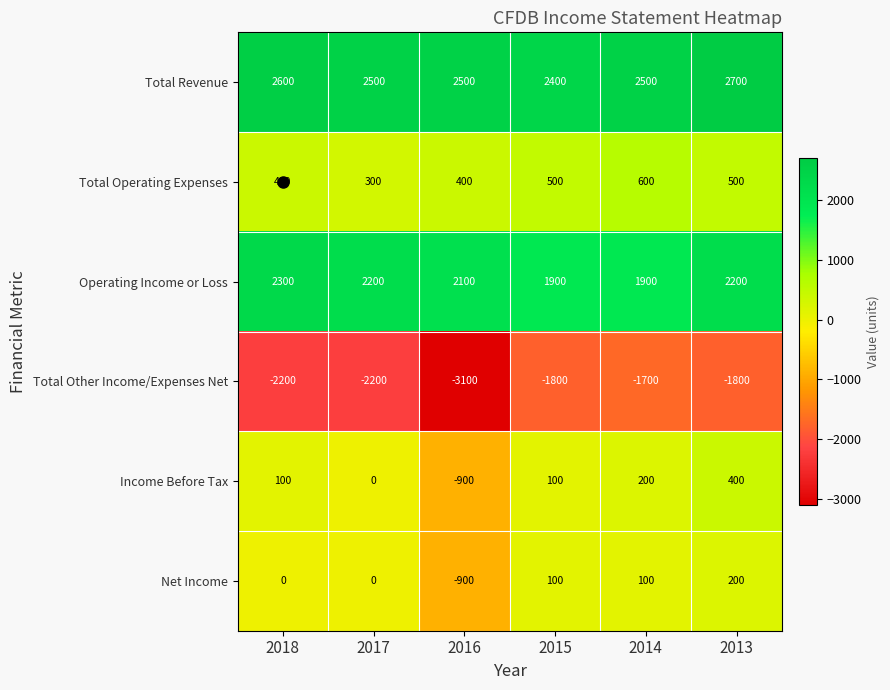

What is the difference between the highest and lowest values at 2017?

4700